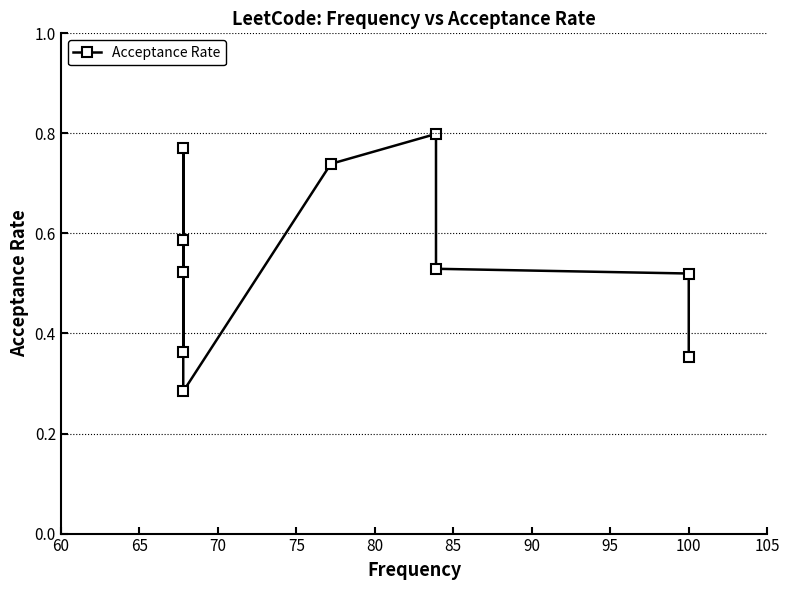

How many interior local valleys (lower than both neighbors) does the data have?

1